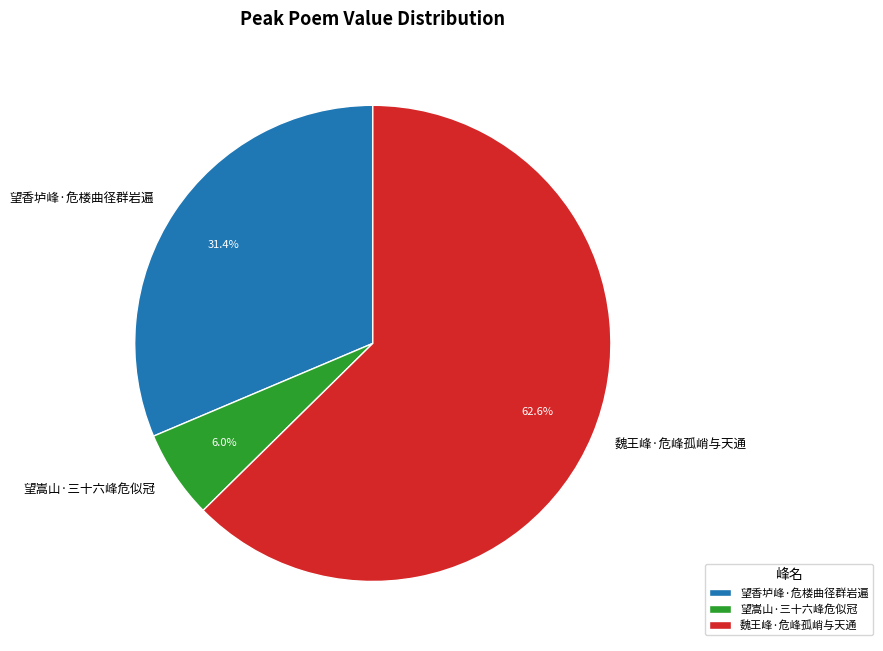

Between 魏王峰·危峰孤峭与天通 and 望嵩山·三十六峰危似冠, which is larger?

魏王峰·危峰孤峭与天通